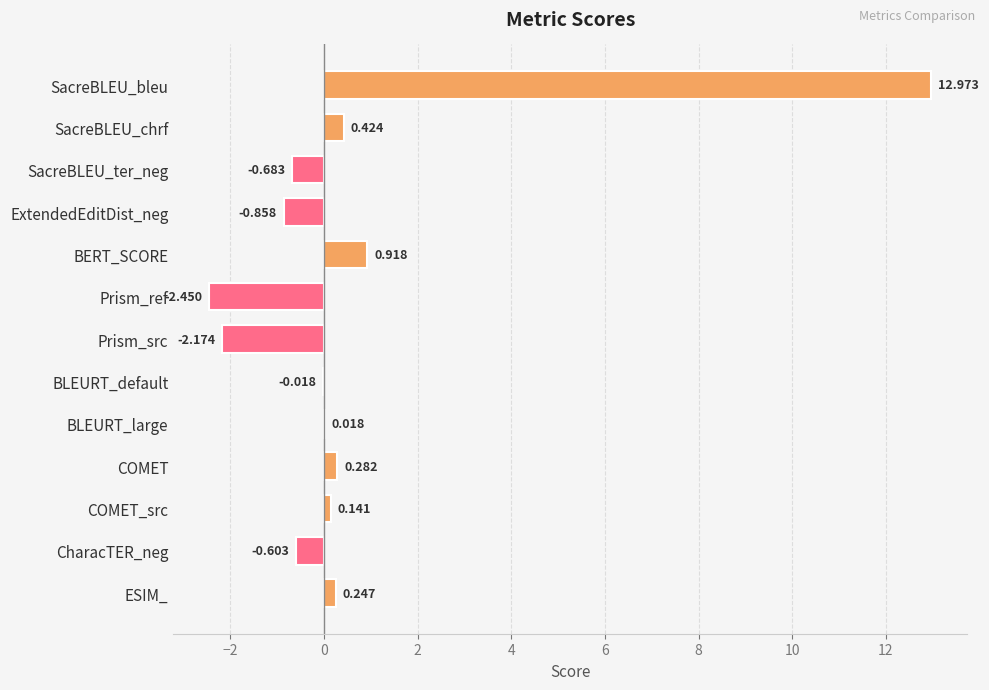

At which label is the value closest to 5?

BERT_SCORE